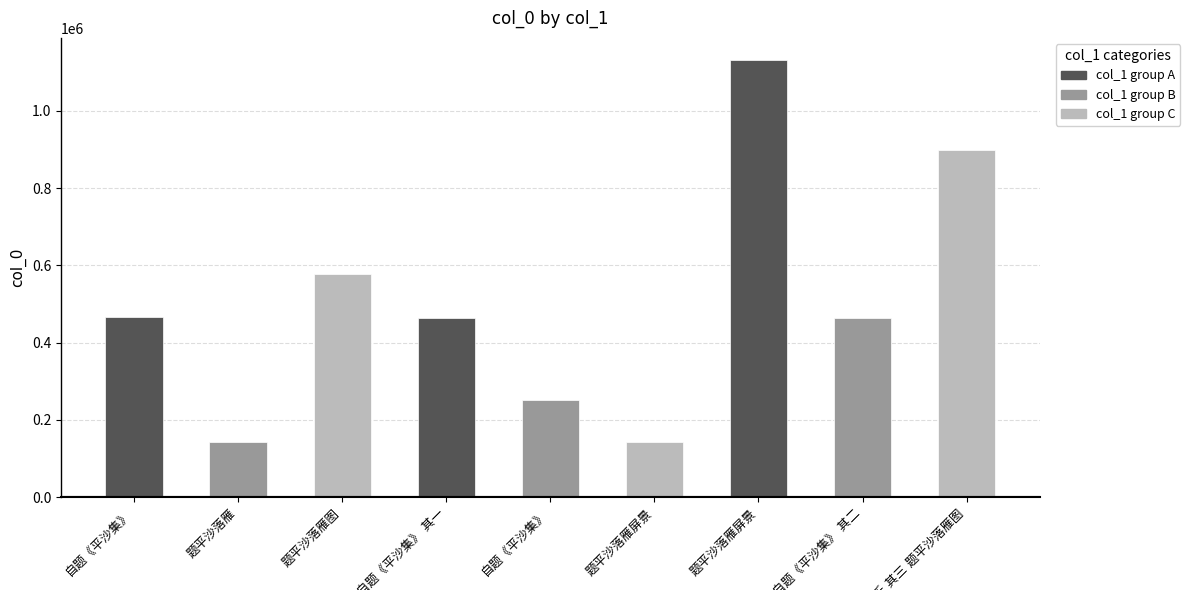

What is the ratio of the value at 题平沙落雁屏景 to the value at 自题《平沙集》?

0.6